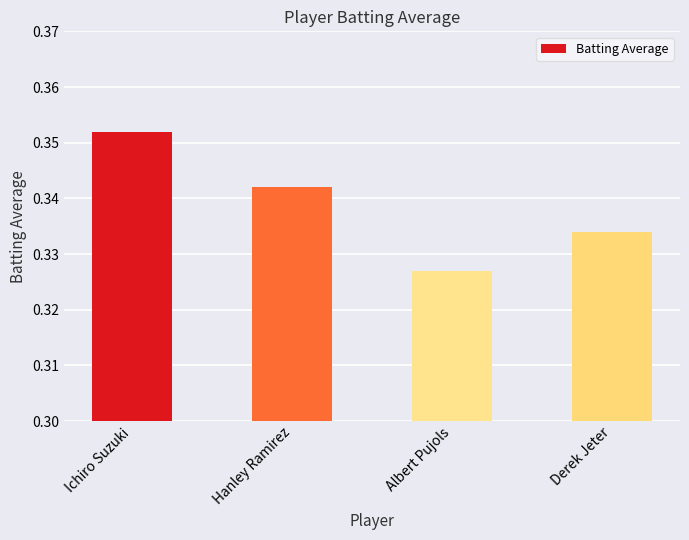

Does the chart contain stacked bars?

No